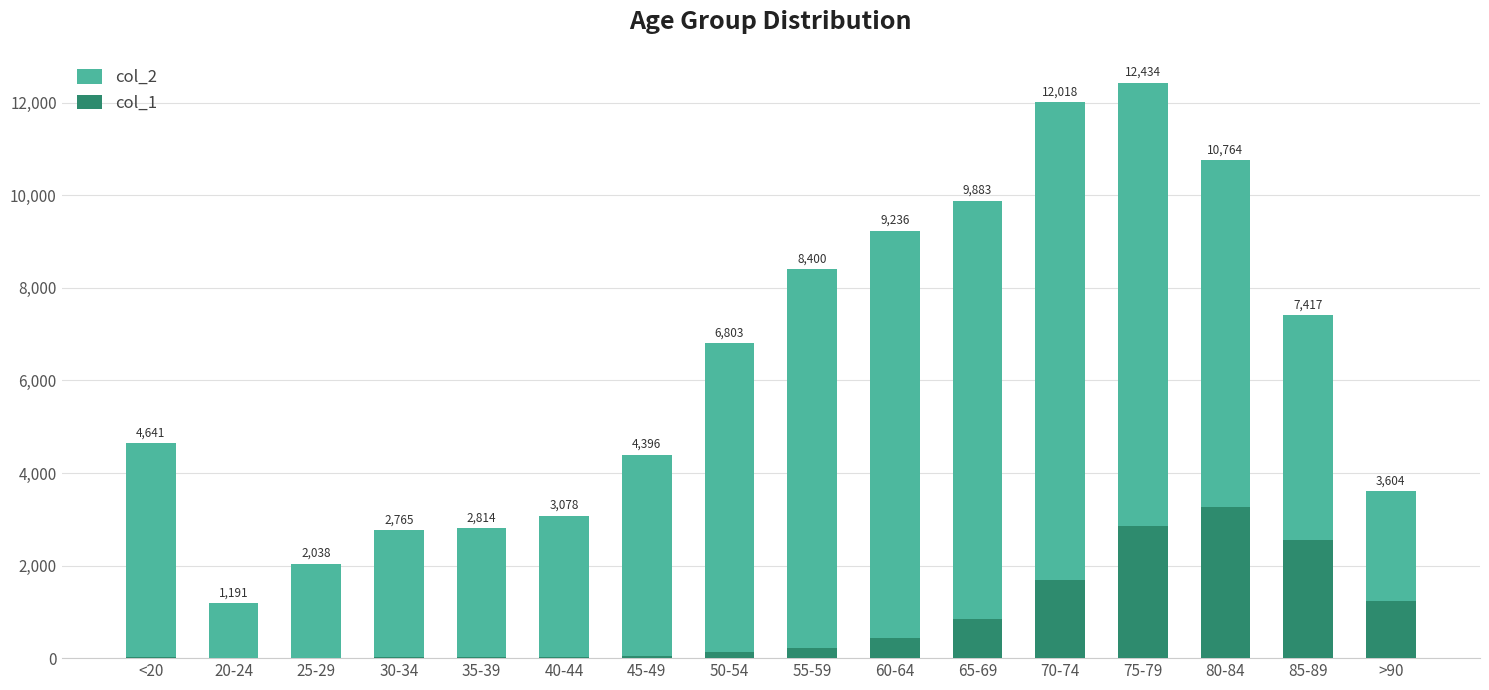

Which label corresponds to the smallest value in the chart?

25-29